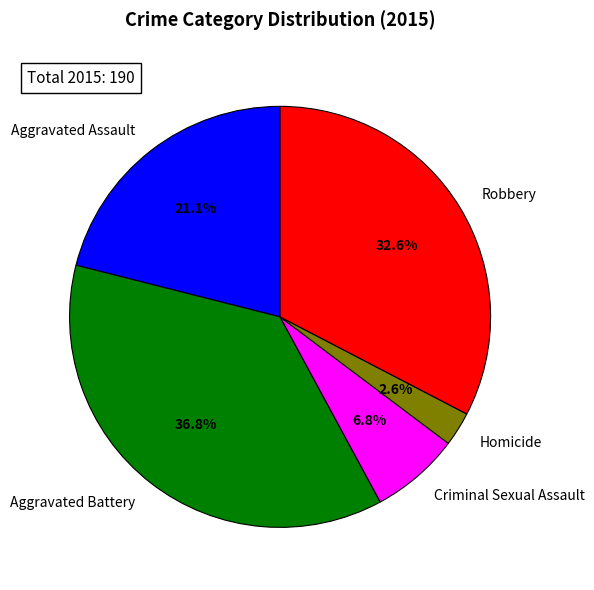

True or false: Aggravated Battery accounts for 37% of the total.

True